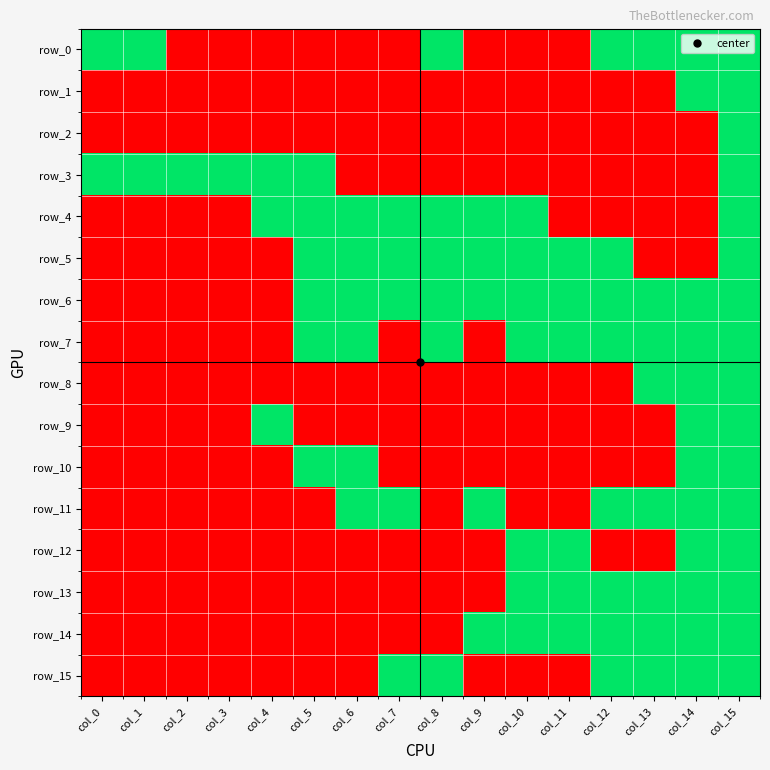

Which series has the largest range (max minus min)?

row_0